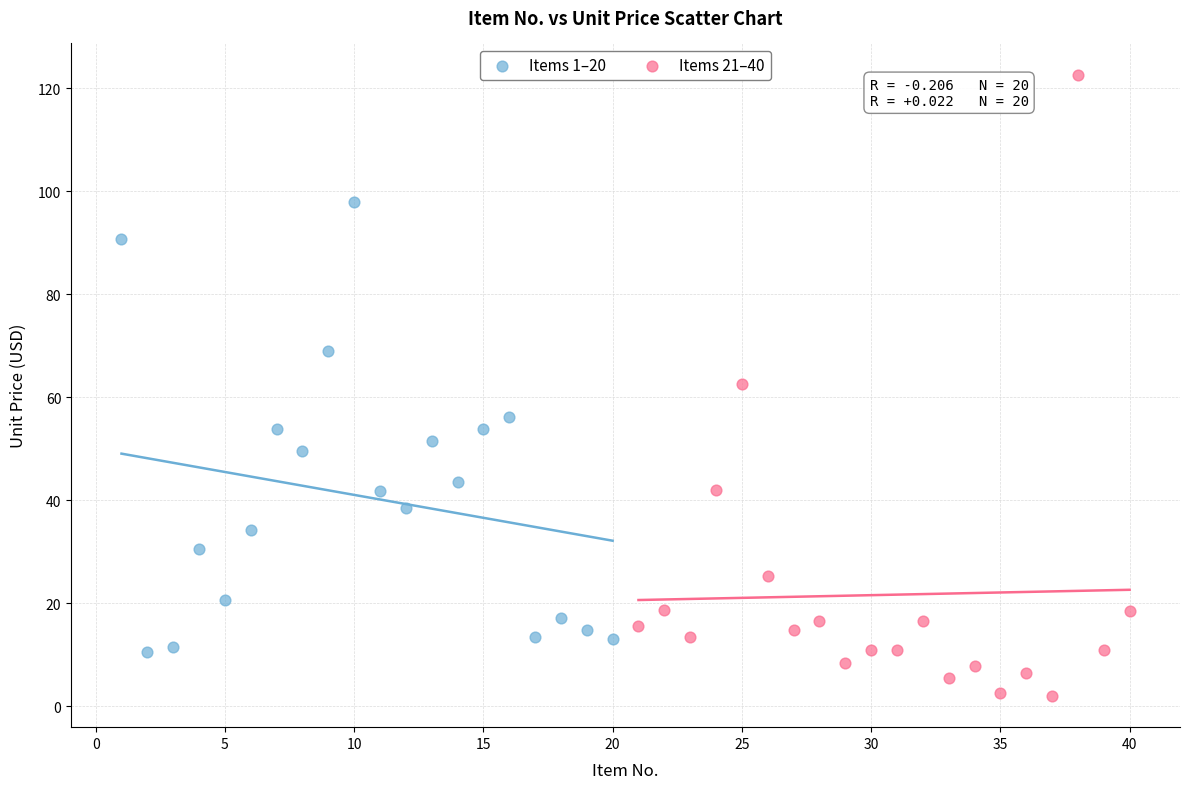

Which series contains the highest Y value?

Items 21–40